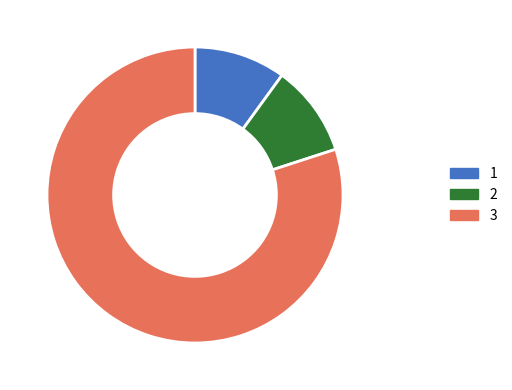

Is there a majority slice in this chart?

Yes